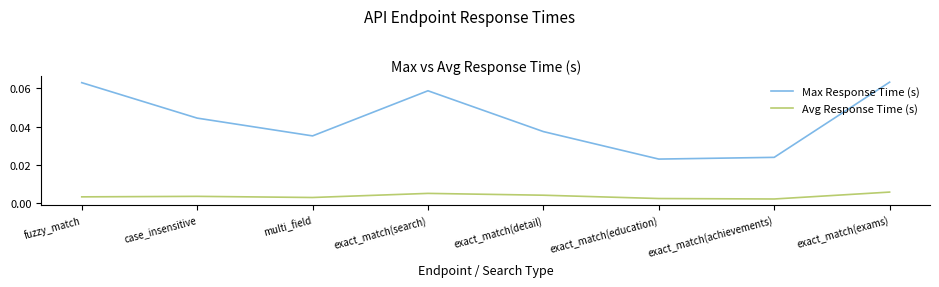

Count the Max Response Time (s) values in the range 0 to 1.

8